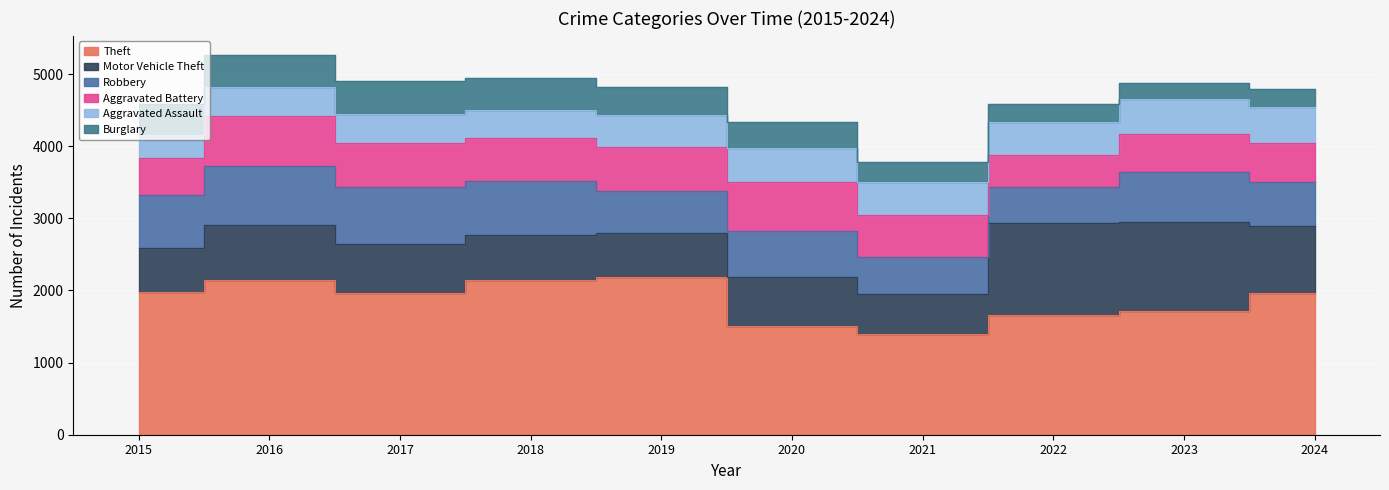

The Aggravated Assault series shows 466 at 2020. True or false?

True